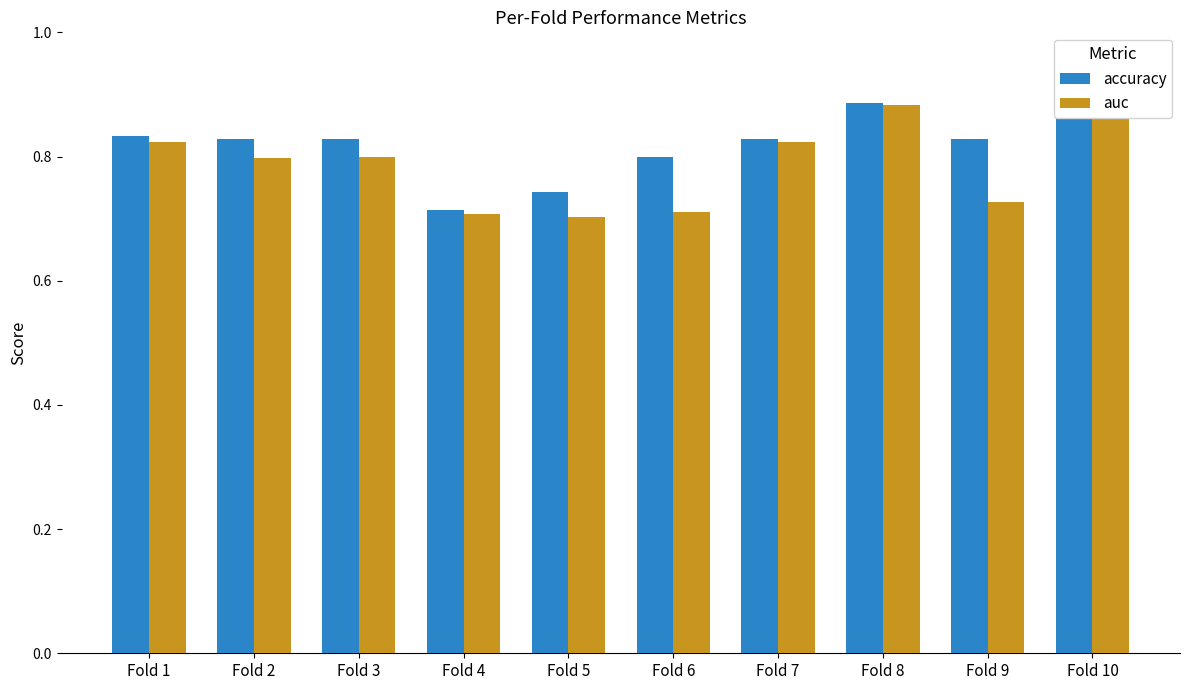

At Fold 4, list the series in order from largest to smallest.

accuracy, auc